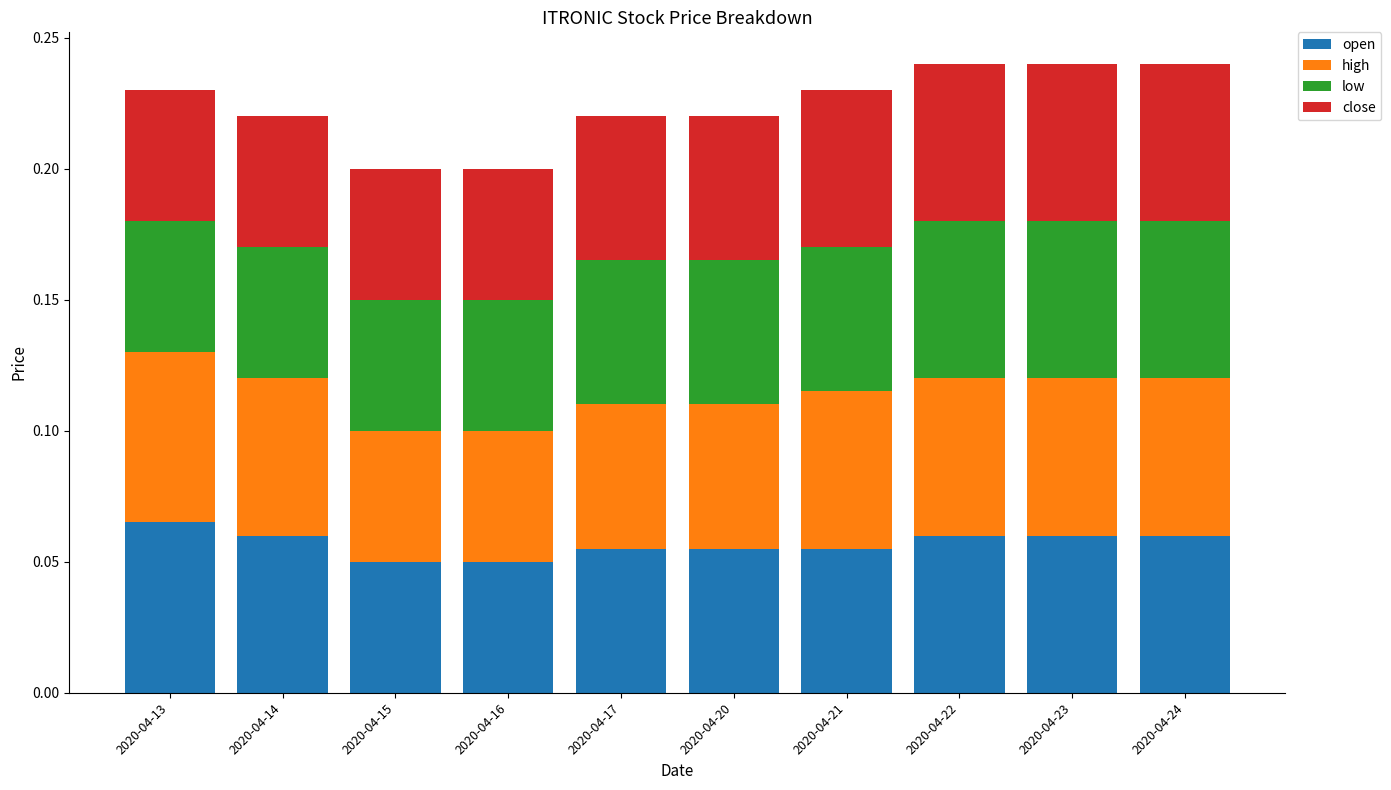

Does the chart contain any negative values?

No